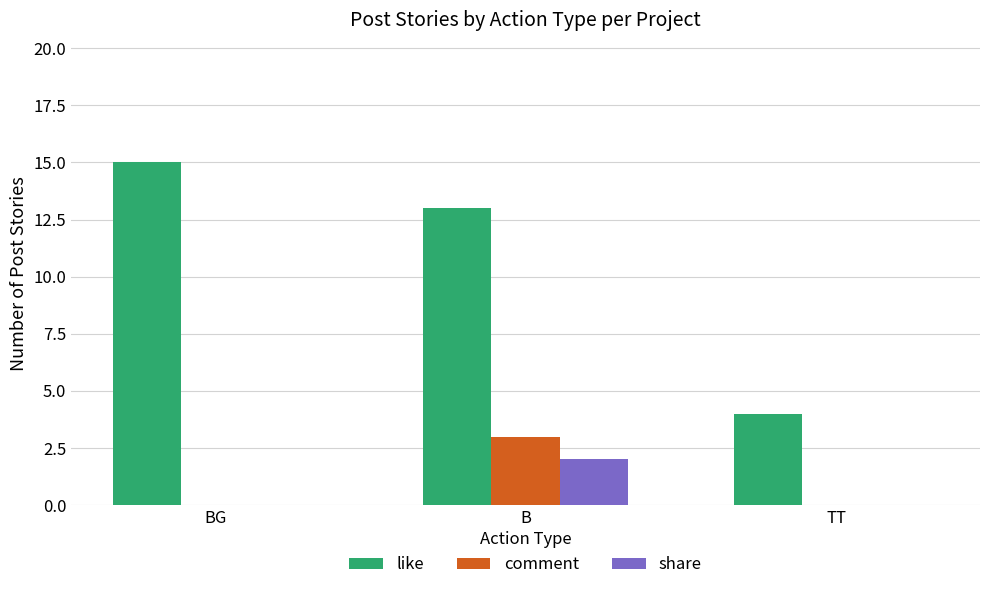

Which series changed the most between B and TT?

like